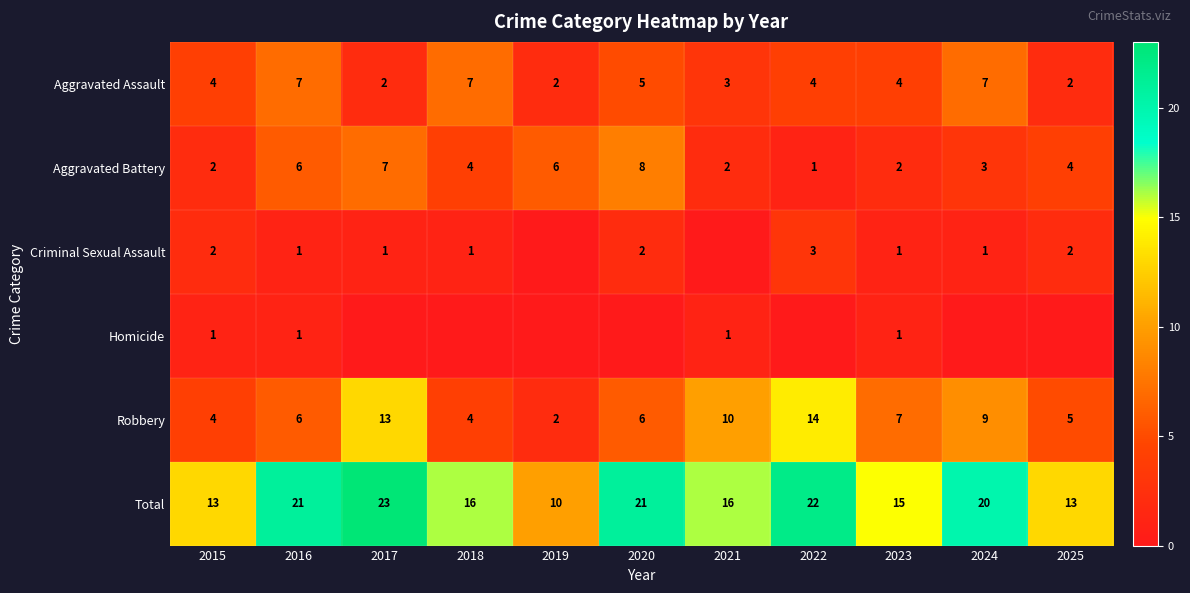

The Aggravated Battery series shows 14 at 2020. True or false?

False